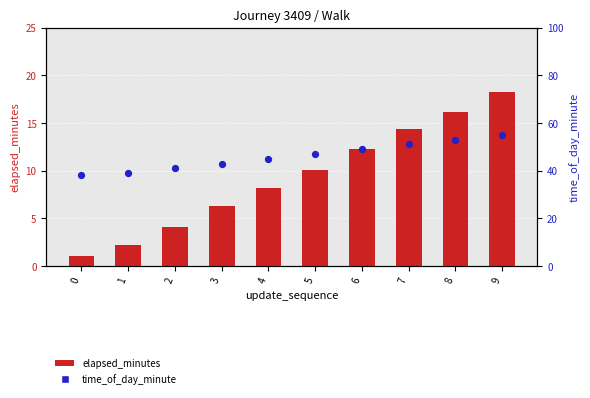

At how many categories does at least one series exceed 53?

1